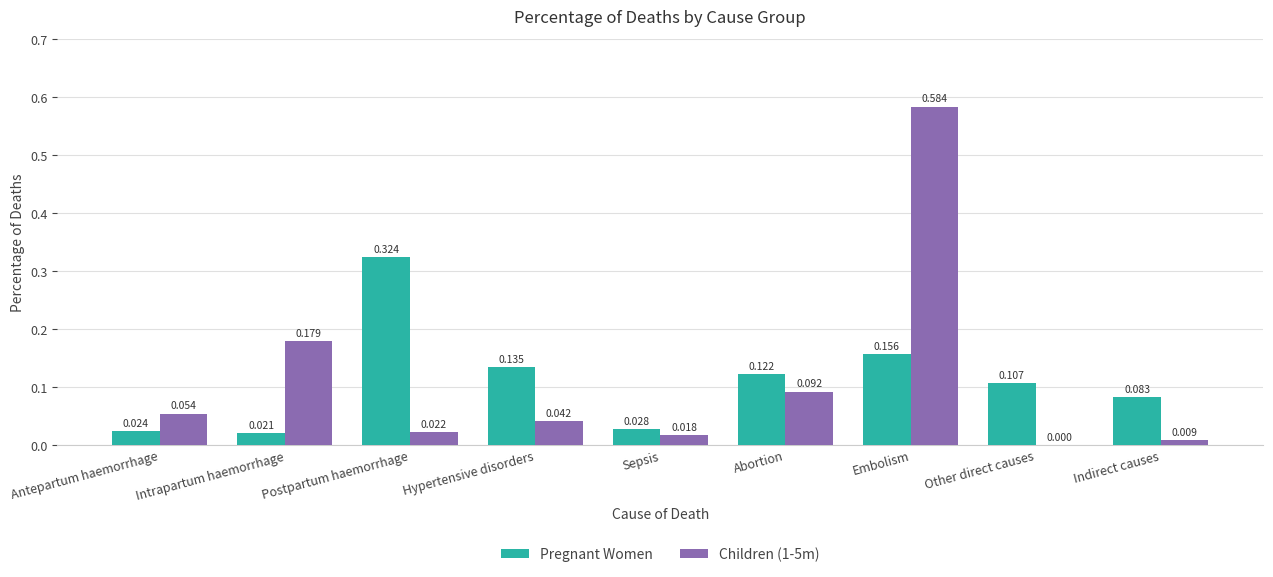

At which label is Pregnant Women closest to 0?

Intrapartum haemorrhage